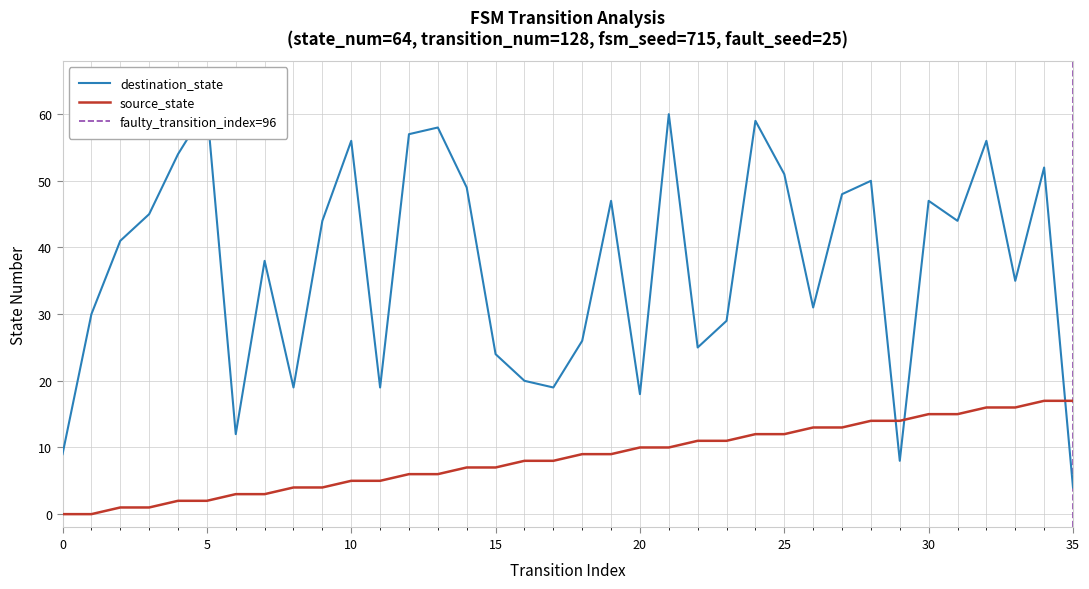

How many categories are shown in the chart?

36